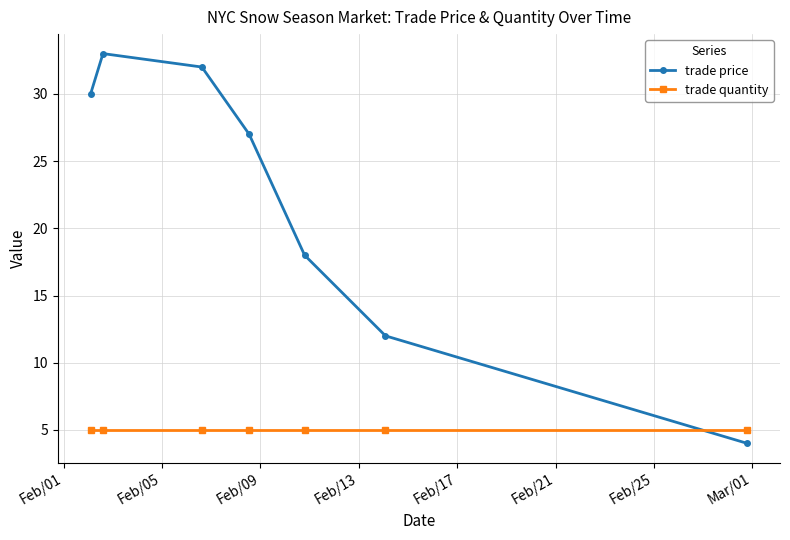

Which series has the largest range (max minus min)?

trade price